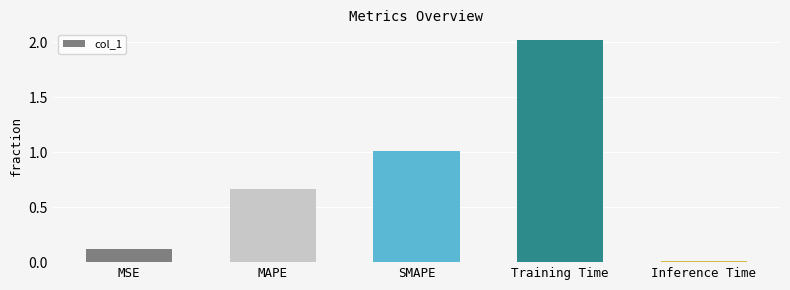

How many bars are there in total?

5